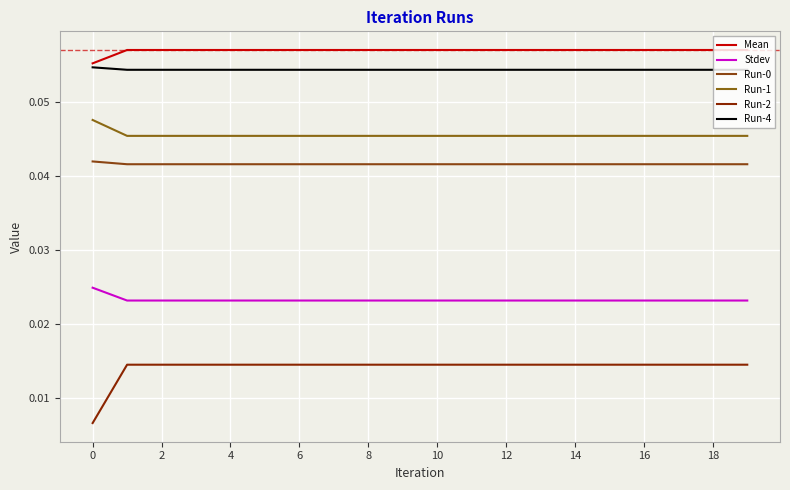

Does the chart display data point markers on the line(s)?

No